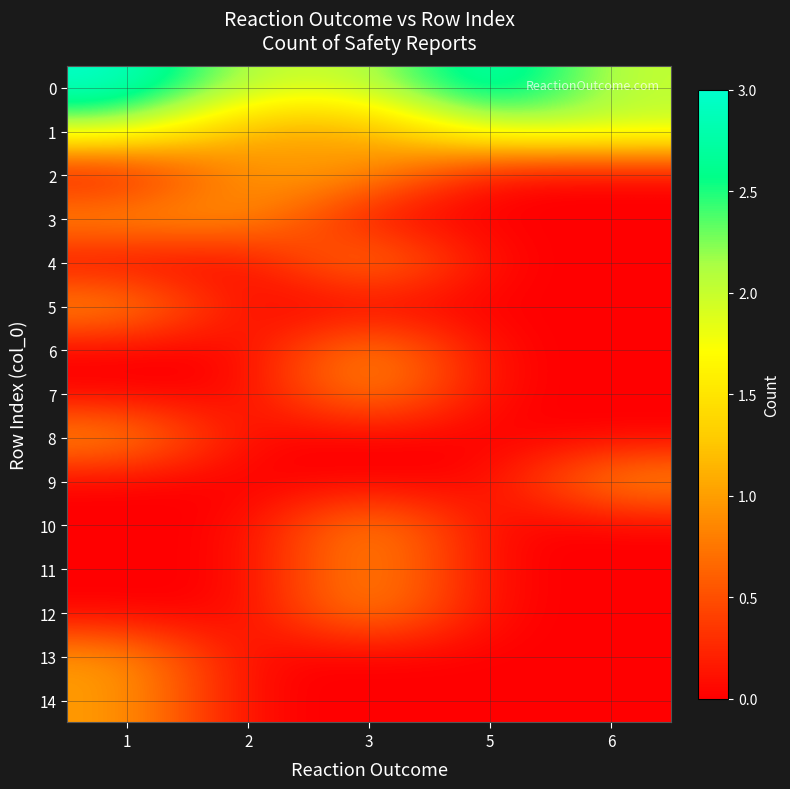

At which category is the sum across all series the highest?

1